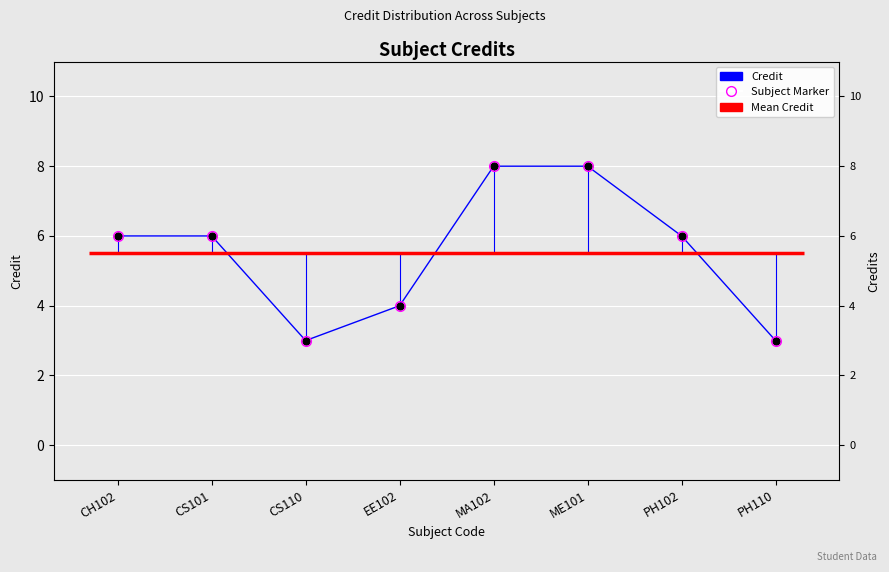

What is the ratio of the value at PH102 to the value at CS101?

1.0